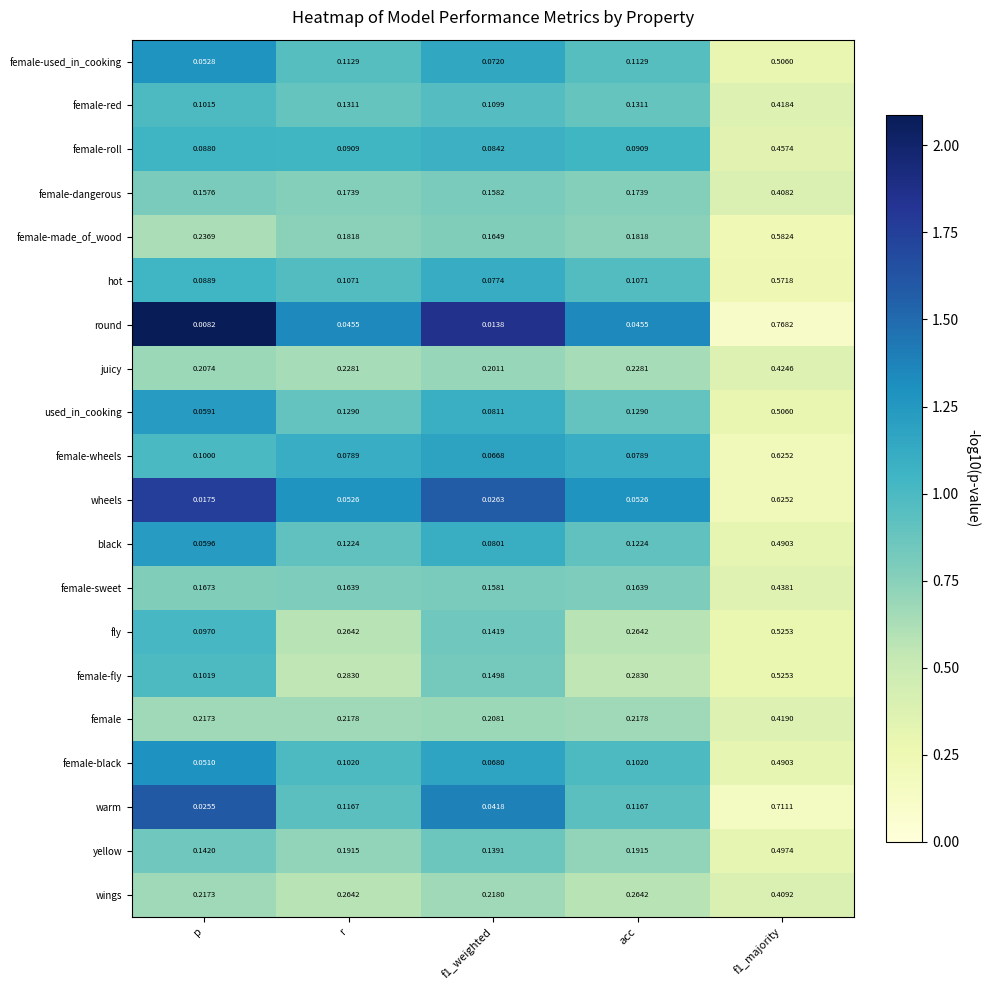

At which label is round closest to 0?

p